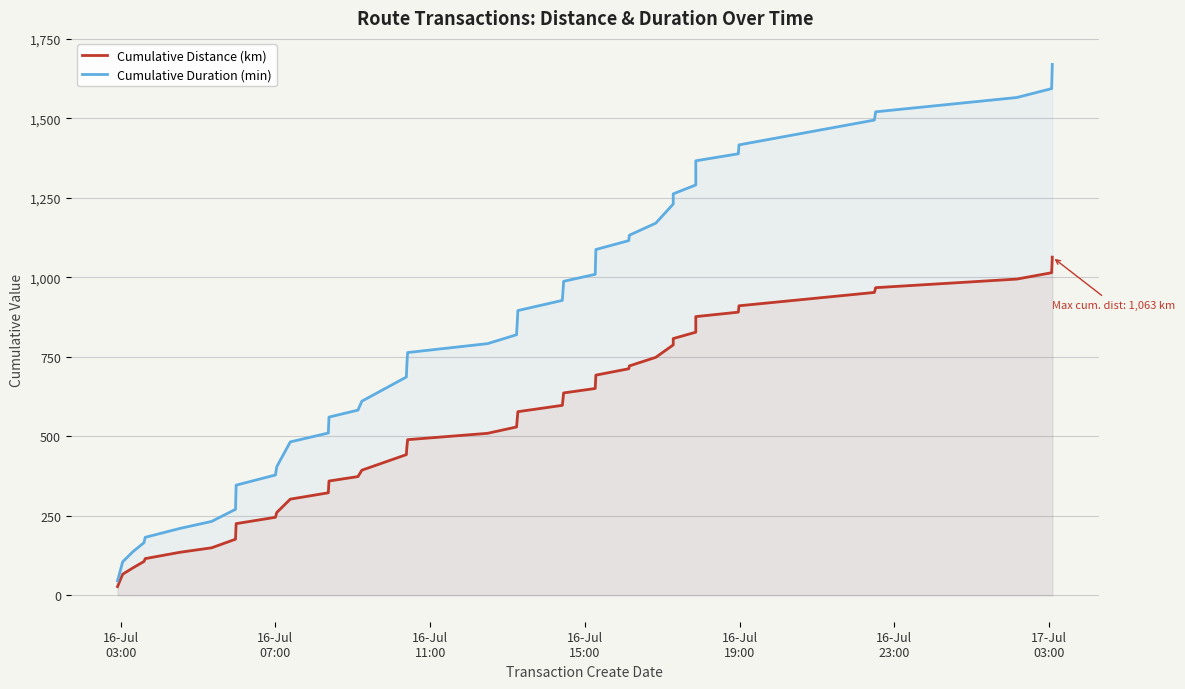

What is the average value of the Cumulative Duration (min) series?

828